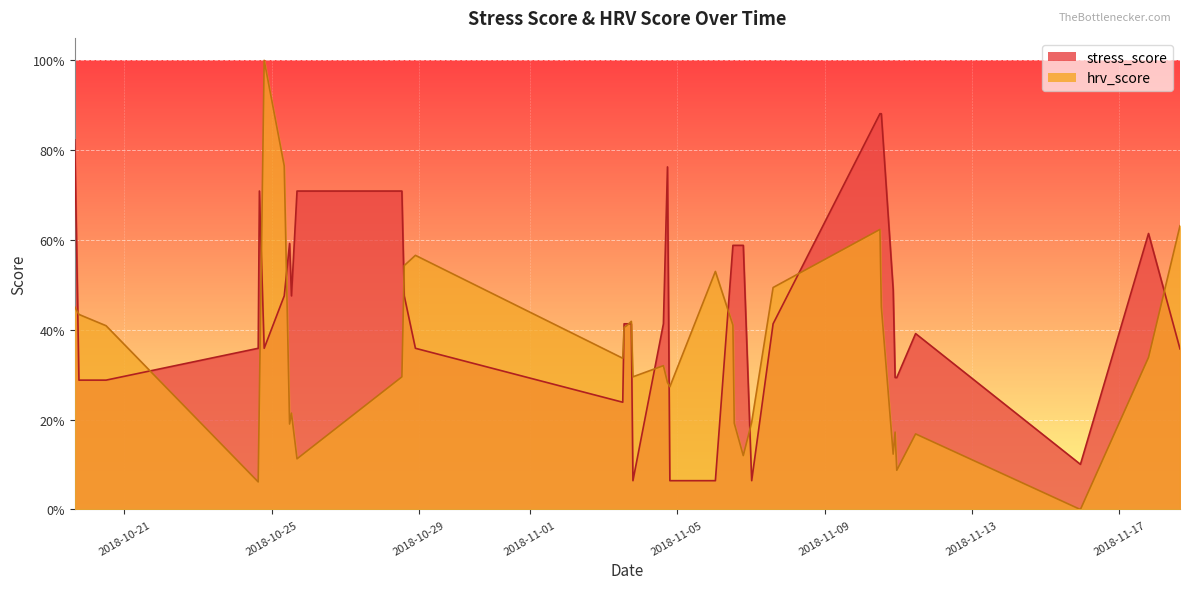

True or false: hrv_score has more than 1 points higher than both neighbors.

True